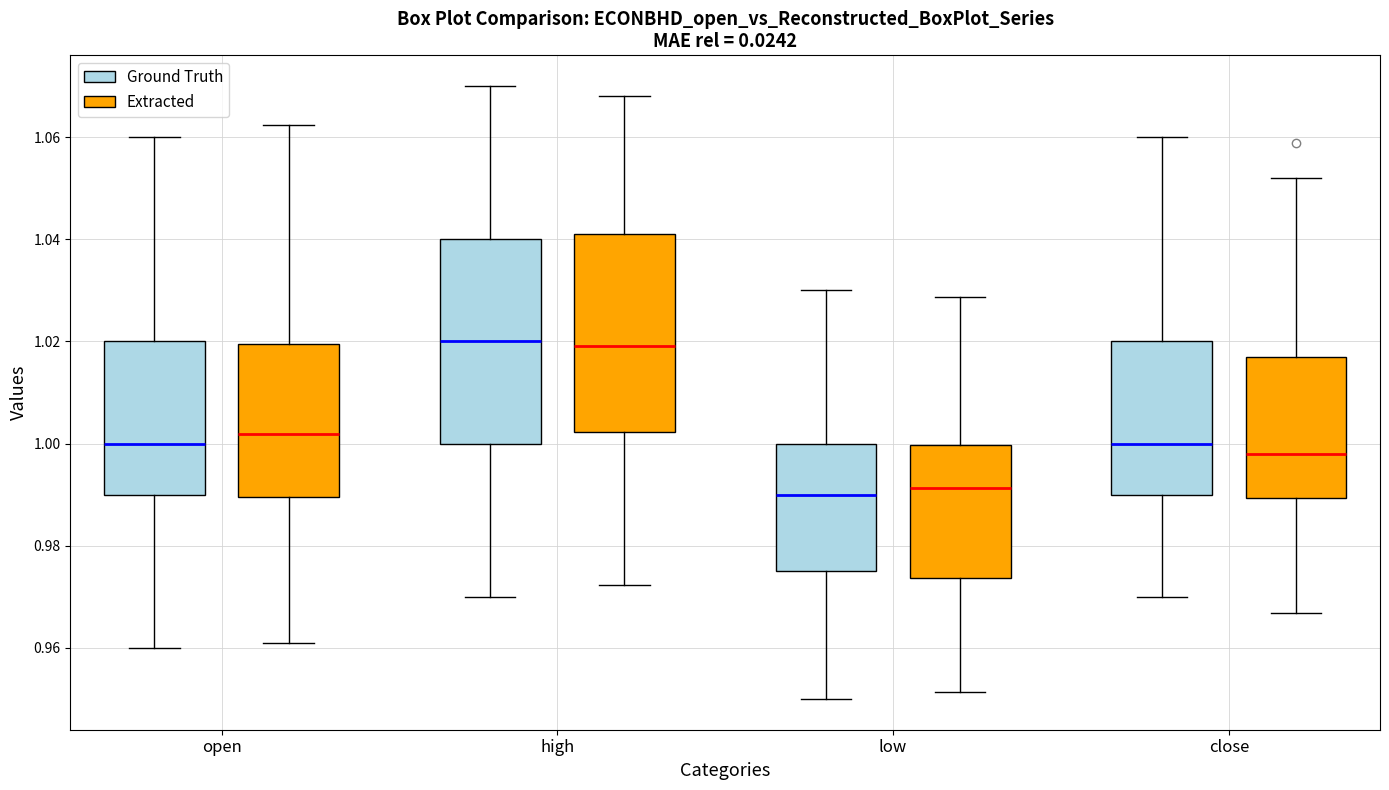

Reading left to right, transcribe this box plot: for each box, give where its median line is, the range the box spans, and where its two whiskers end, as read against the y-axis. The values are not printed on the chart, so give them approximately, as read against the axis.

open (Ground Truth): median 1.000, box 0.990 to 1.020, whiskers 0.960 to 1.060
open (Extracted): median 1.002, box 0.990 to 1.020, whiskers 0.960 to 1.062
high (Ground Truth): median 1.020, box 1.000 to 1.040, whiskers 0.970 to 1.070
high (Extracted): median 1.020, box 1.002 to 1.042, whiskers 0.972 to 1.068
low (Ground Truth): median 0.990, box 0.976 to 1.000, whiskers 0.950 to 1.030
low (Extracted): median 0.992, box 0.974 to 1.000, whiskers 0.952 to 1.028
close (Ground Truth): median 1.000, box 0.990 to 1.020, whiskers 0.970 to 1.060
close (Extracted): median 0.998, box 0.990 to 1.018, whiskers 0.966 to 1.052